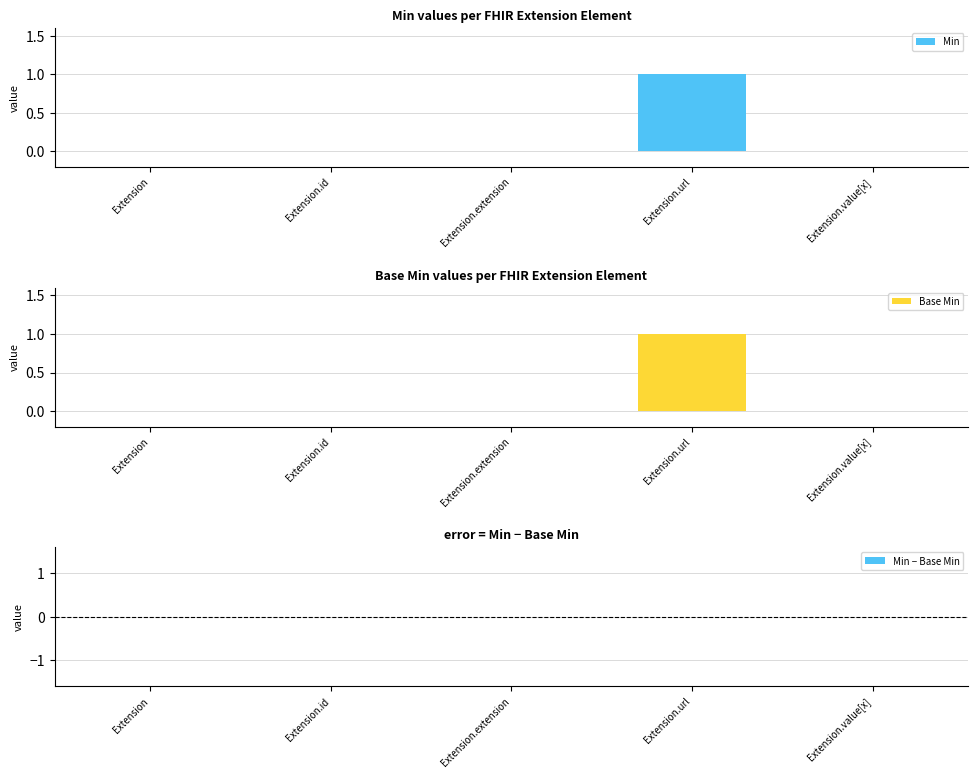

Are the bars grouped side by side (vs. stacked)?

Yes